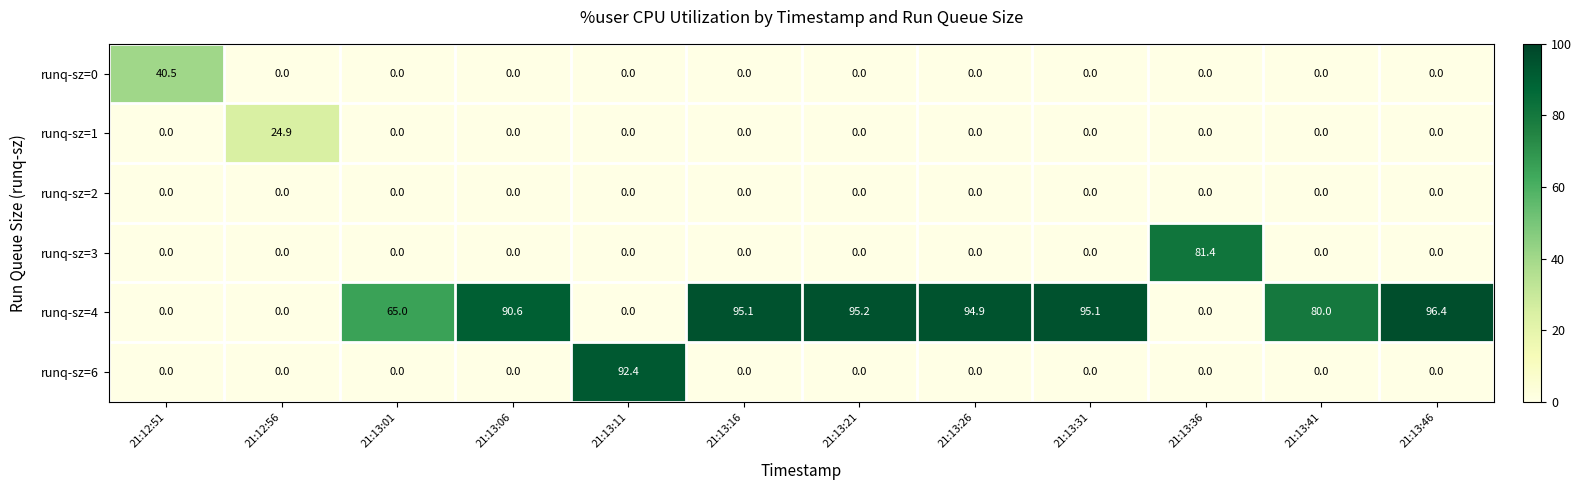

List the series in order of their peak value, highest first.

runq-sz=4, runq-sz=6, runq-sz=3, runq-sz=0, runq-sz=1, runq-sz=2